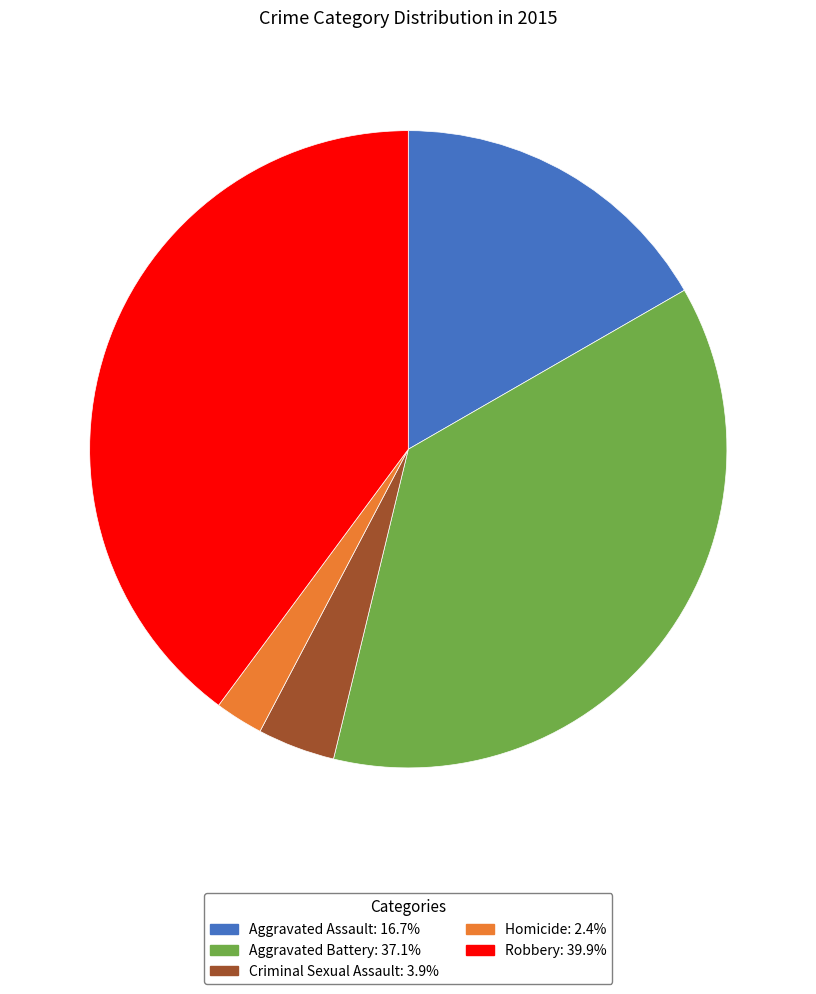

True or false: Homicide accounts for 2% of the total.

True